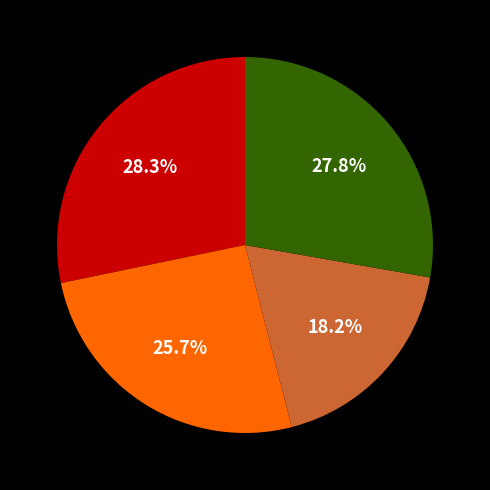

Is there any slice that represents more than half of the pie?

No